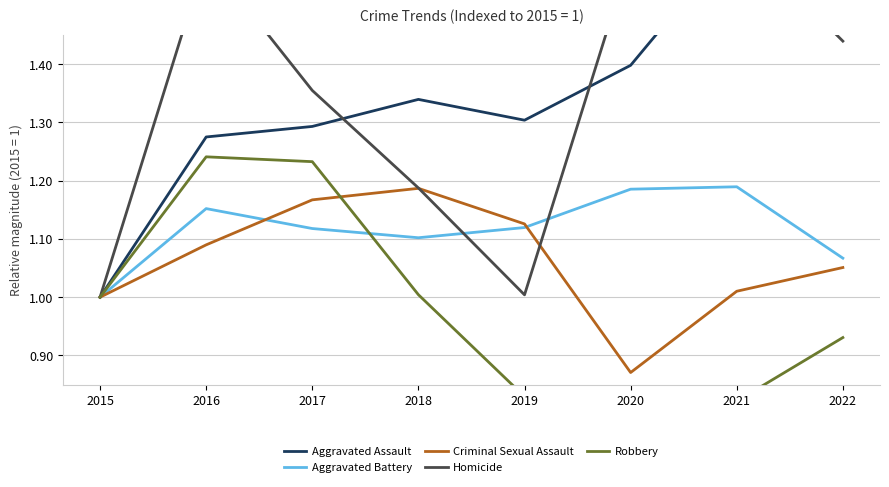

At which label does Criminal Sexual Assault reach its minimum?

2020